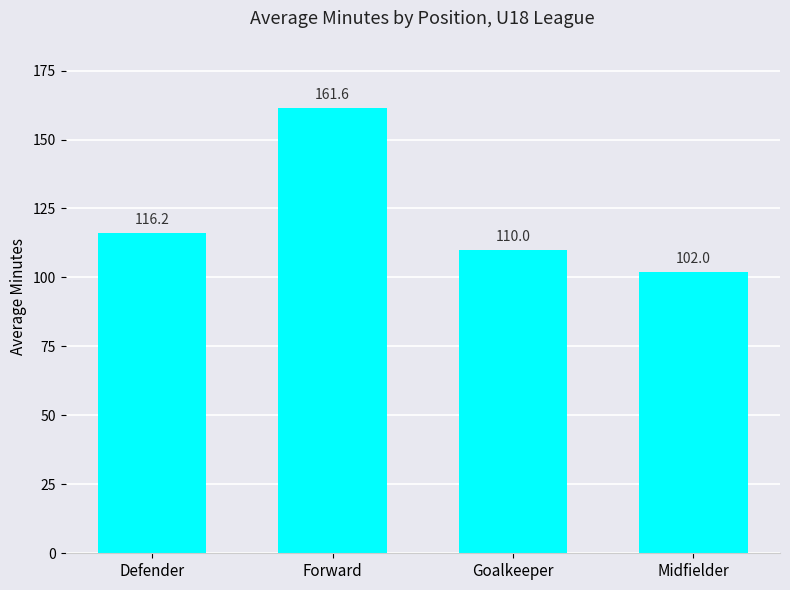

The value at Goalkeeper is 75.6. True or false?

False